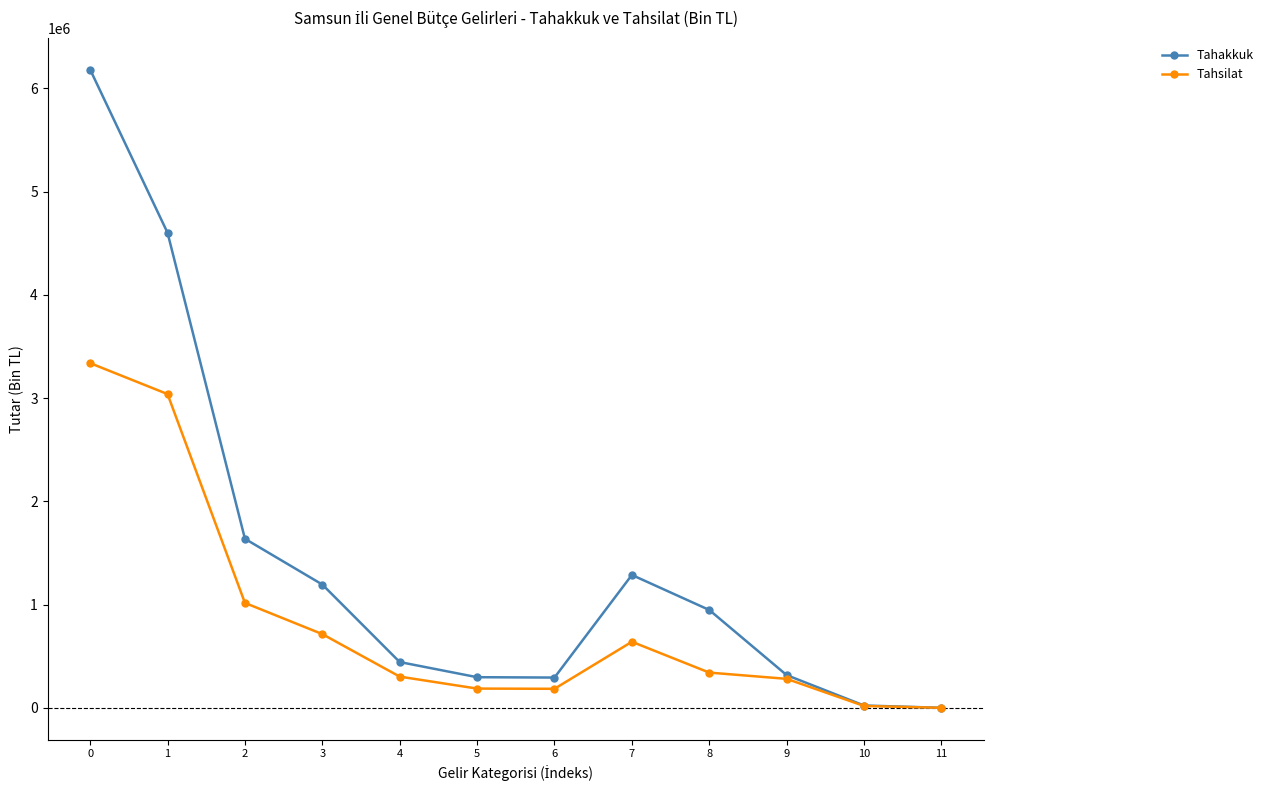

What is the difference between the maximum and second lowest values in the Tahsilat series?

3320607